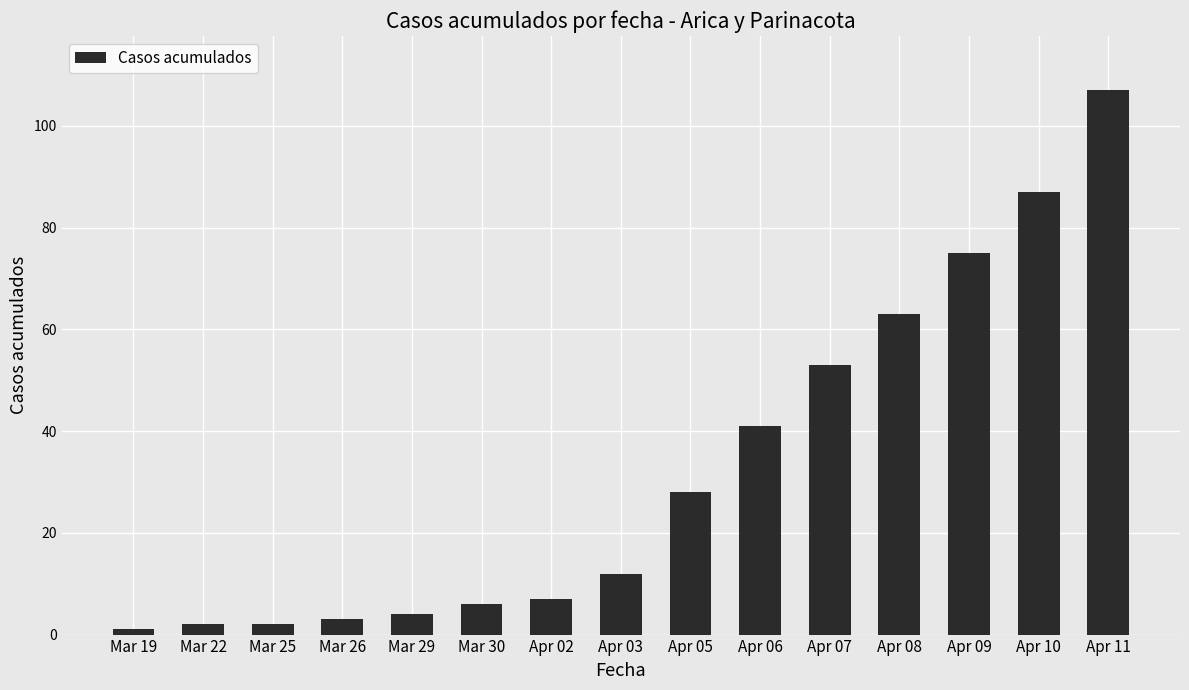

What is the label of the 9th bar from the right?

Apr 02